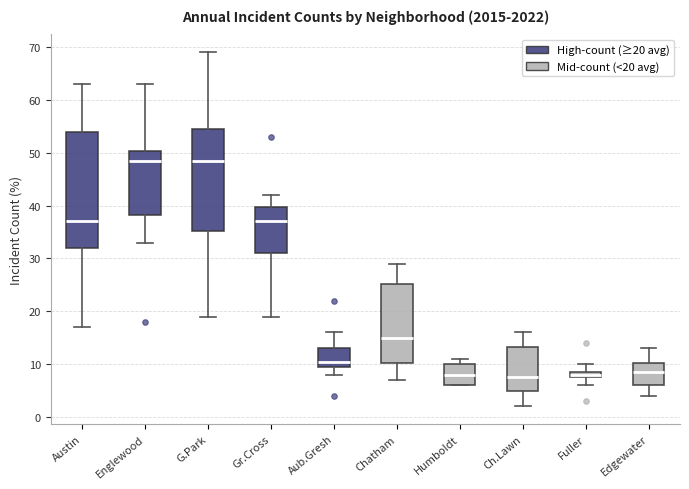

Where is the upper edge of the box for Fuller on the y-axis? The values are not printed on the chart, so give them approximately, as read against the axis.

9